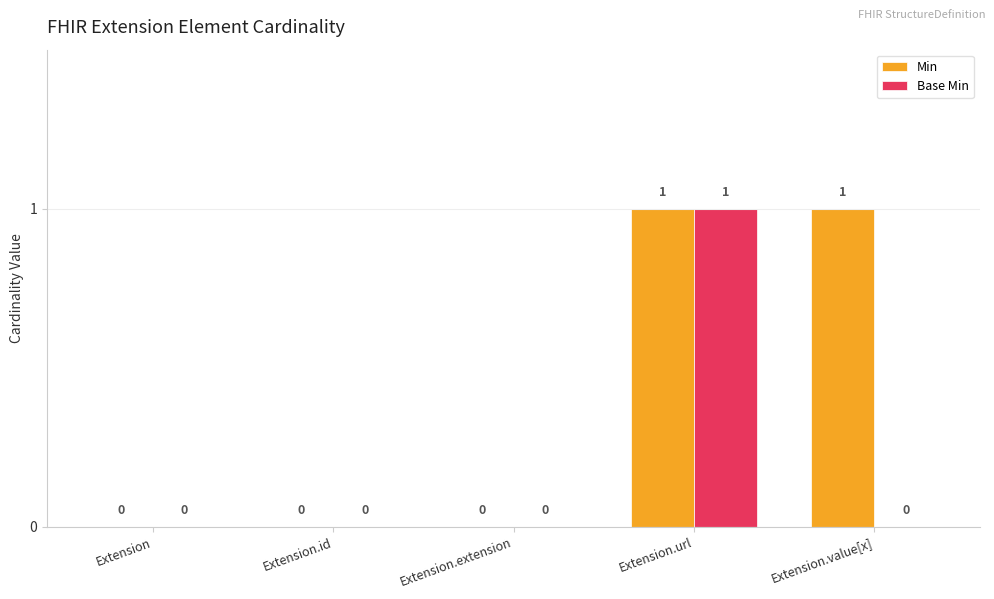

Between Extension.url and Extension.value[x], which series saw the biggest shift?

Base Min